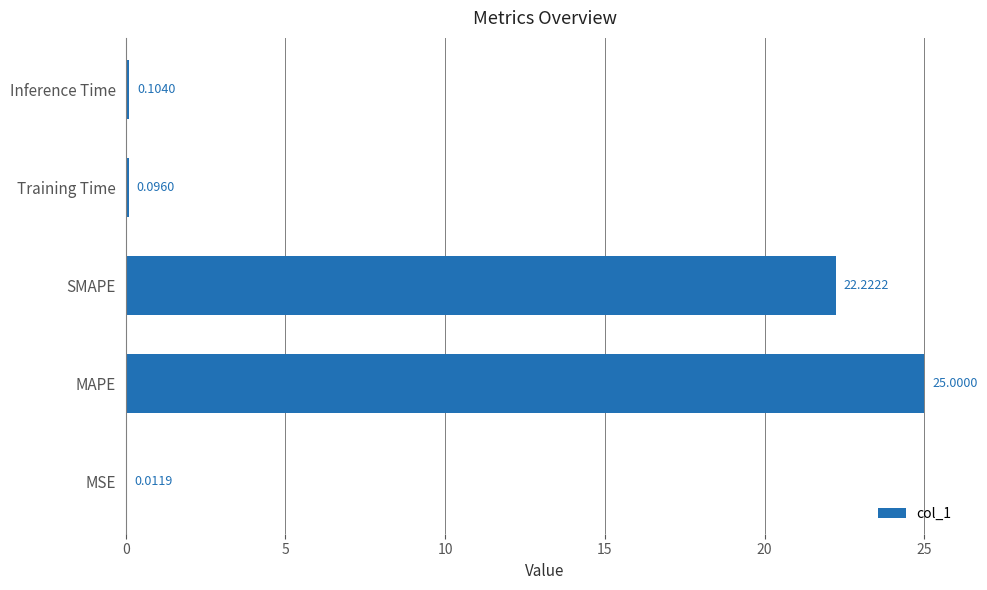

Are the bars grouped side by side (vs. stacked)?

No